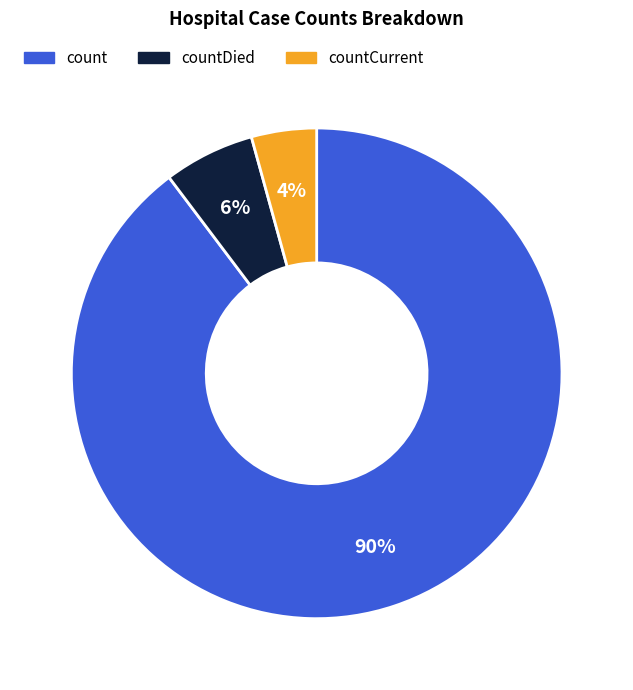

To the nearest percent, what is the average slice percentage?

33%